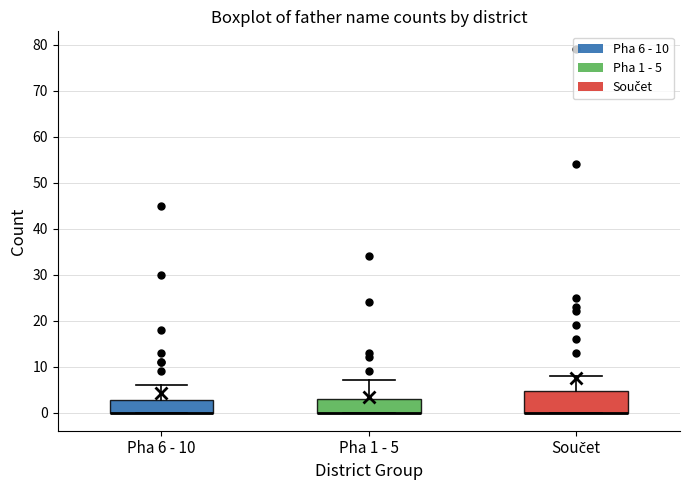

Reading left to right, transcribe this box plot: for each box, give where its median line is, the range the box spans, and where its two whiskers end, as read against the y-axis. The values are not printed on the chart, so give them approximately, as read against the axis.

Pha 6 - 10: median 0 (drawn on the box's lower edge), box 0 to 3, whiskers 0 to 6
Pha 1 - 5: median 0 (drawn on the box's lower edge), box 0 to 3, whiskers 0 to 7
Součet: median 0 (drawn on the box's lower edge), box 0 to 5, whiskers 0 to 8